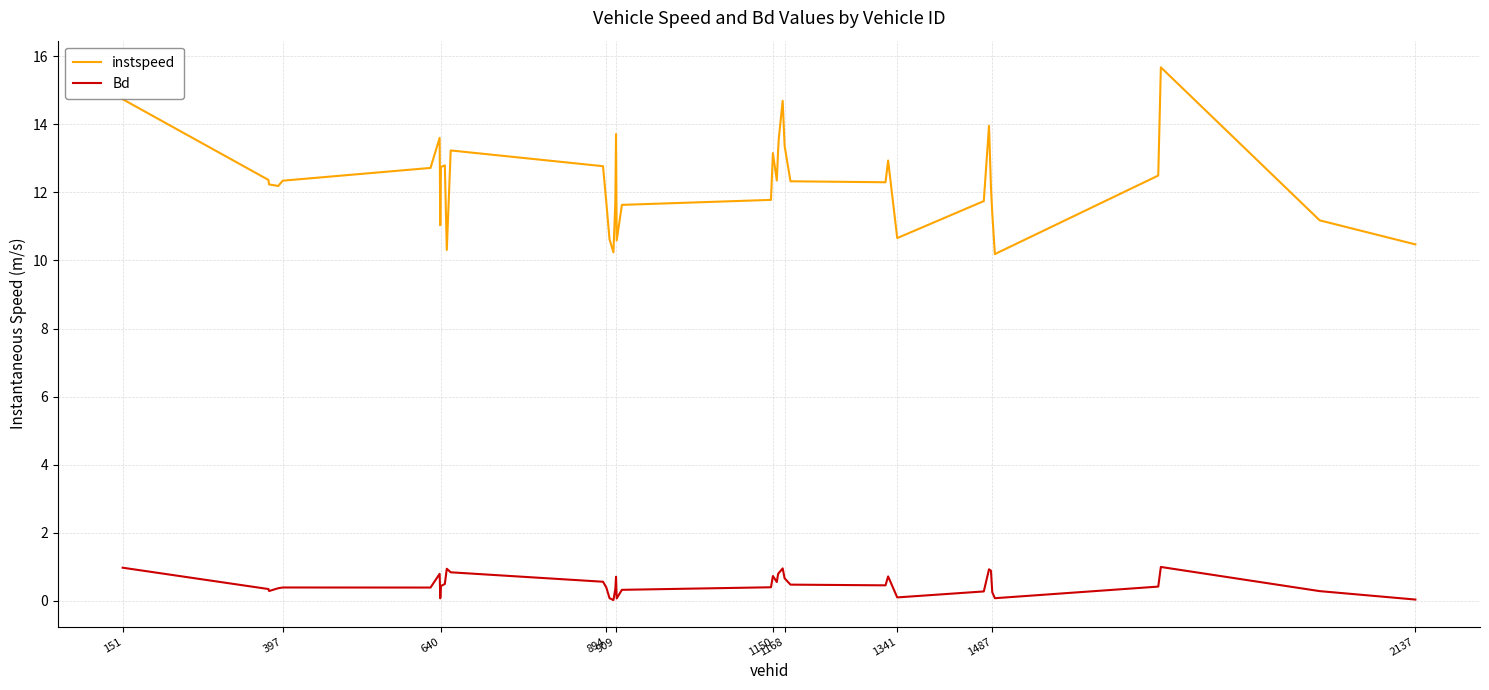

Which series has the largest range (max minus min)?

instspeed